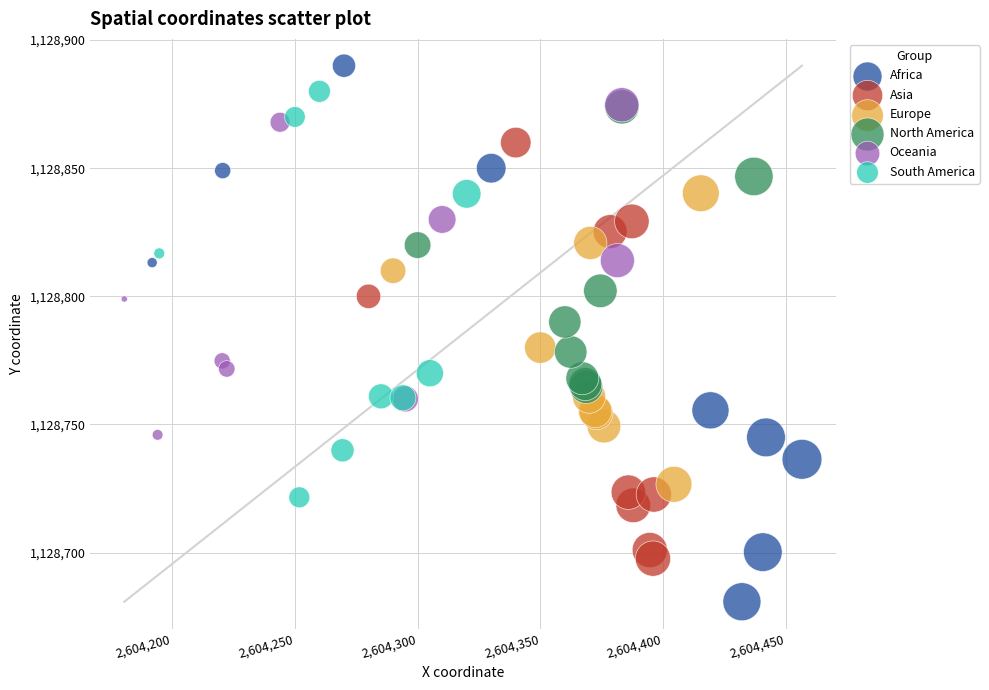

Which series reaches the minimum Y coordinate?

Africa